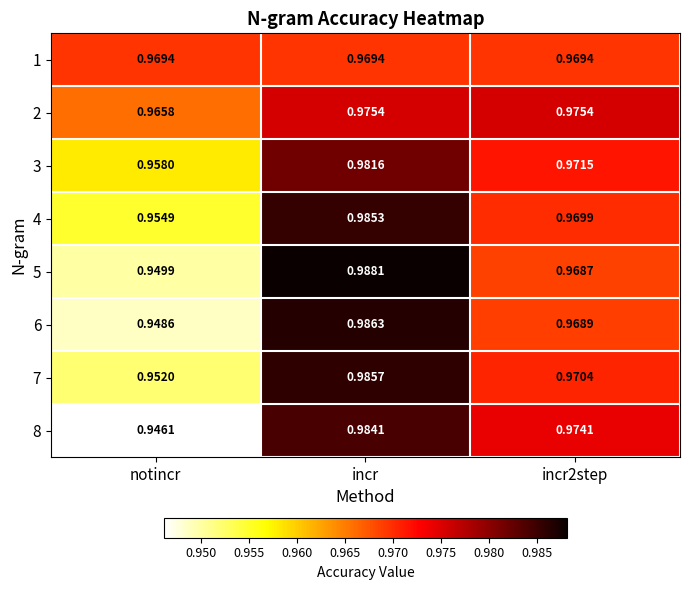

Which series has the largest total across all categories?

2